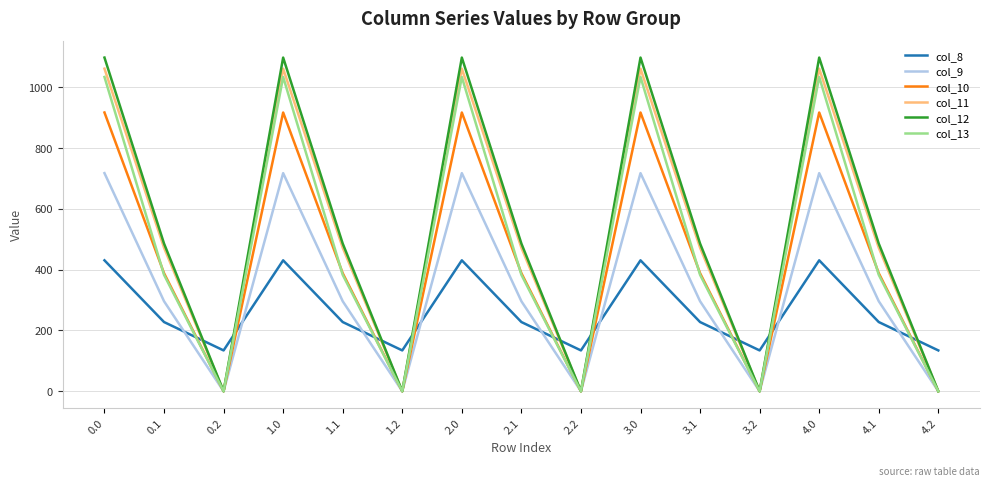

What is the total value across all series at 4.1?

2251.2